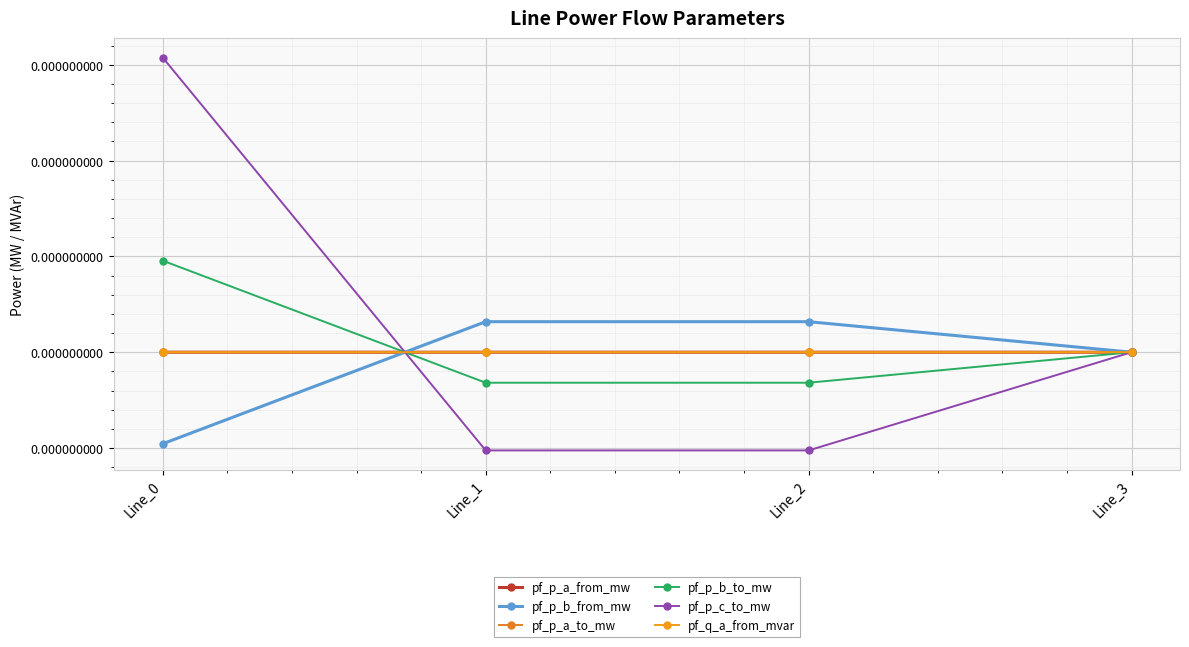

Does the chart have visible grid lines?

Yes